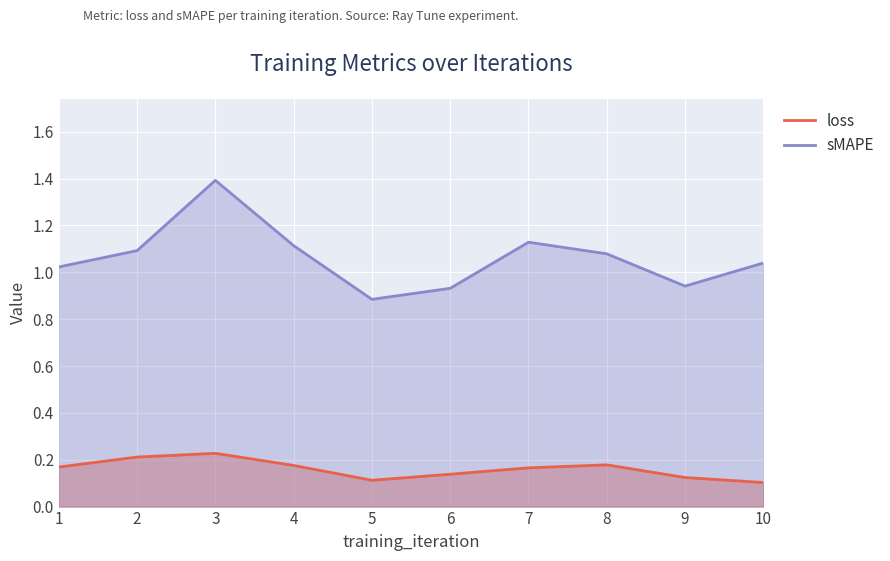

How many data points does each series have?

10